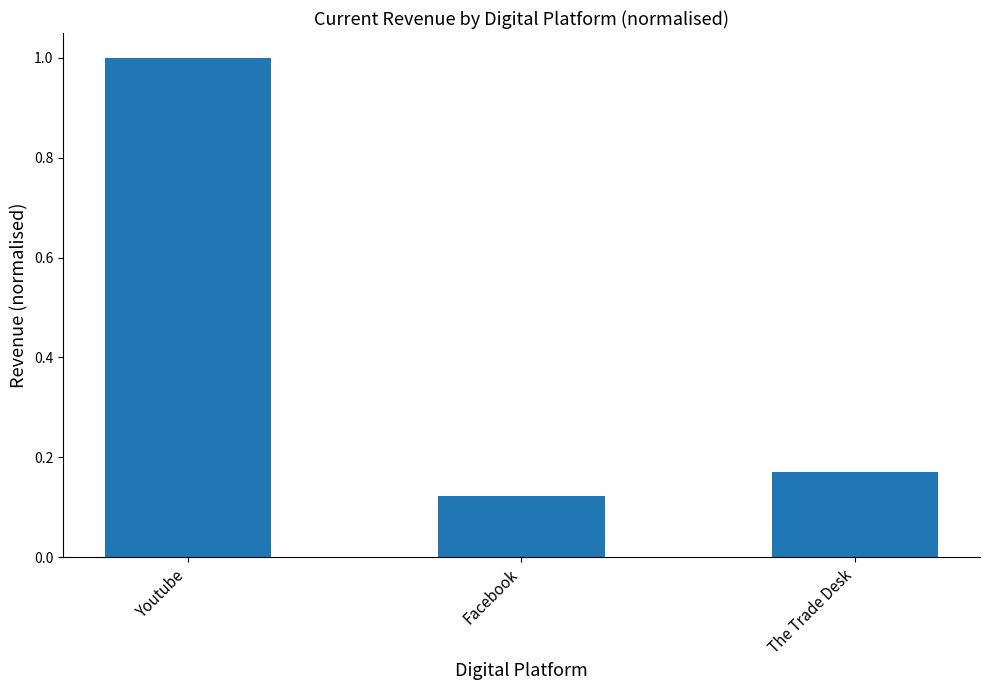

The chart shows a value of 0.2 at Facebook. True or false?

False